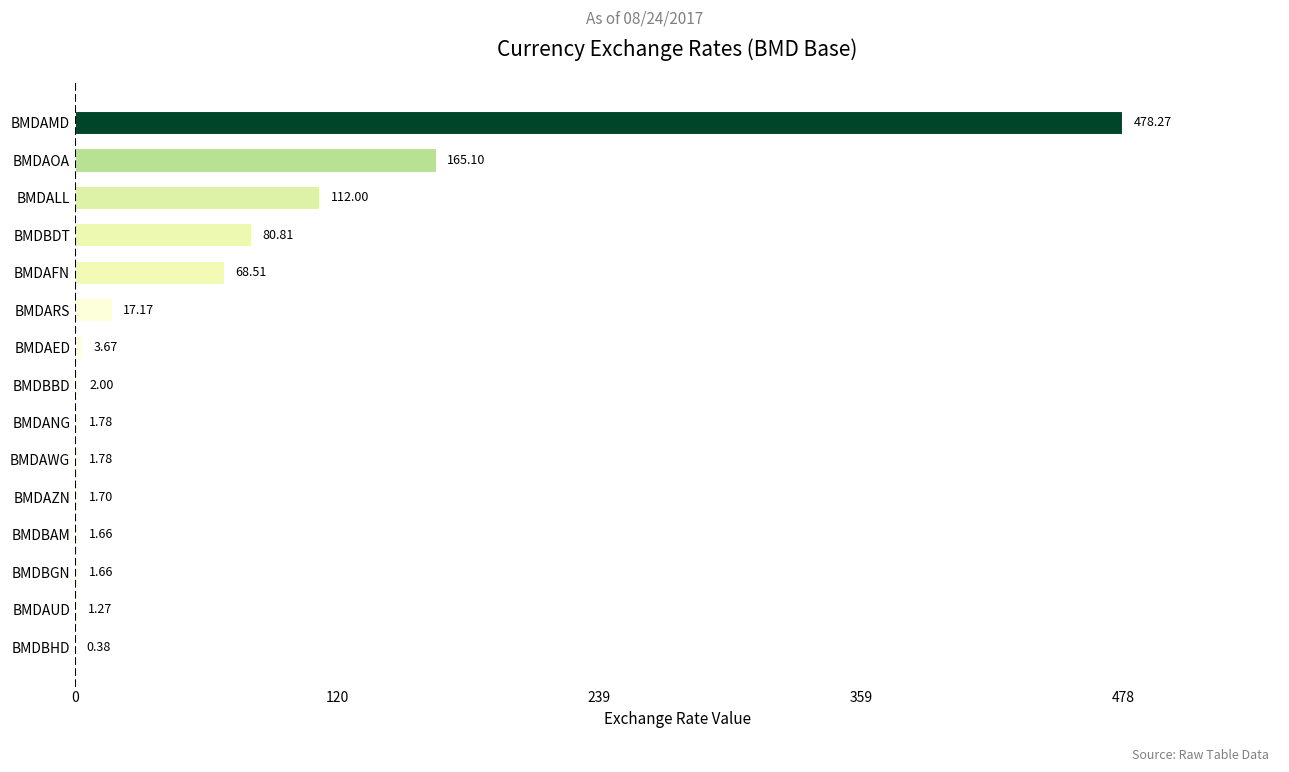

Are the bars horizontal?

Yes